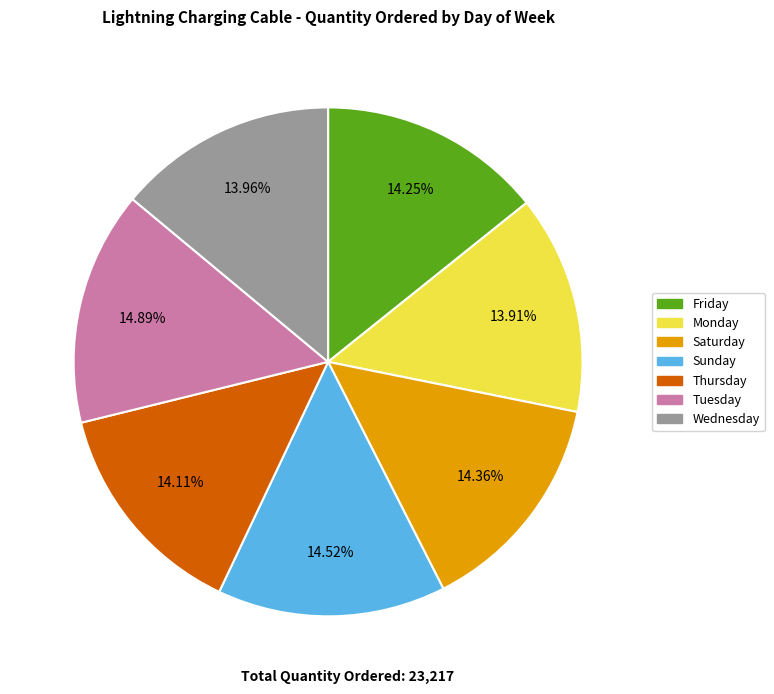

Combined, do Sunday and Saturday account for over 50%?

No